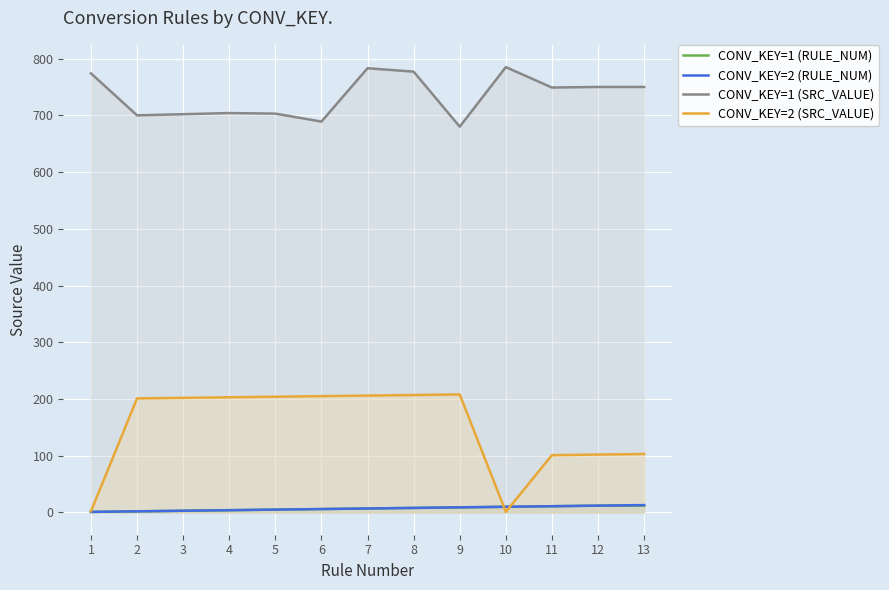

Rank the categories by CONV_KEY=2 (RULE_NUM) value from lowest to highest.

1, 2, 3, 4, 5, 6, 7, 8, 9, 10, 11, 12, 13